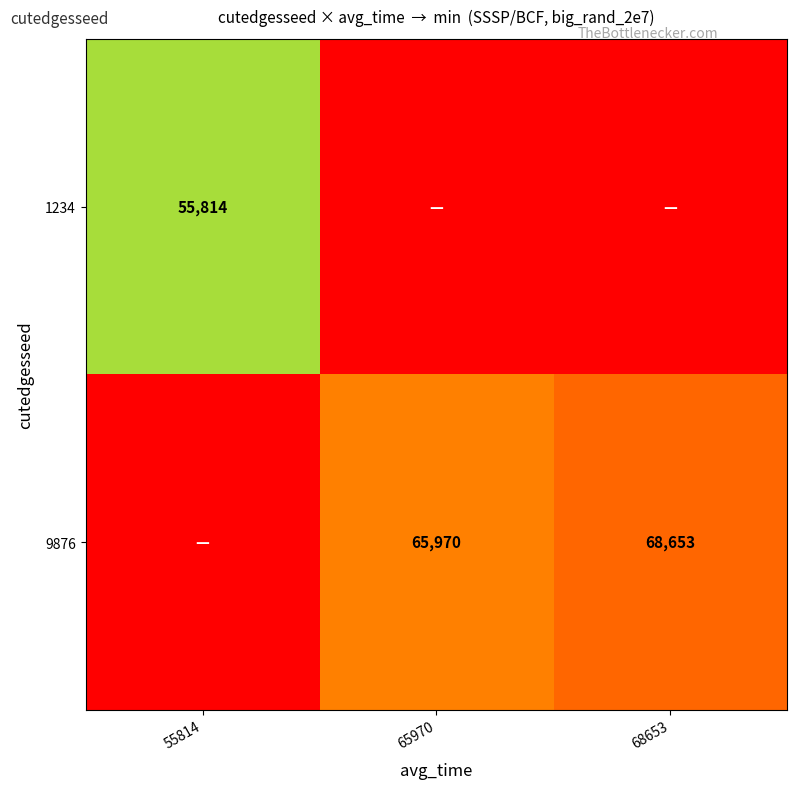

Is the value of 1234 at 55814 greater than the value of 9876 at 65970?

No